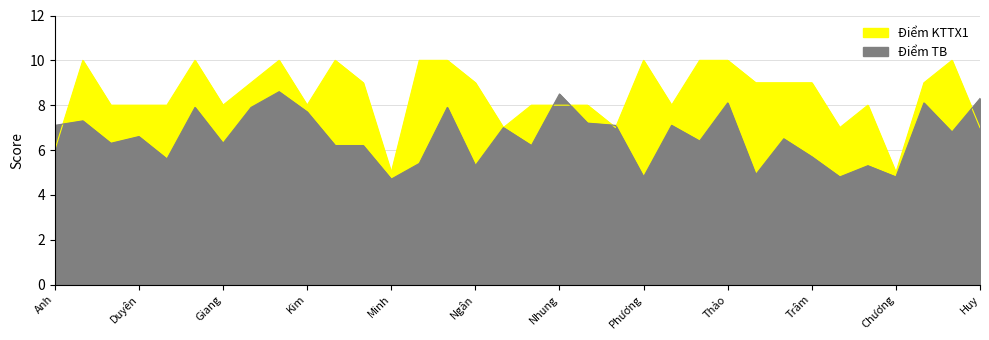

Which series has the largest range (max minus min)?

Điểm KTTX1